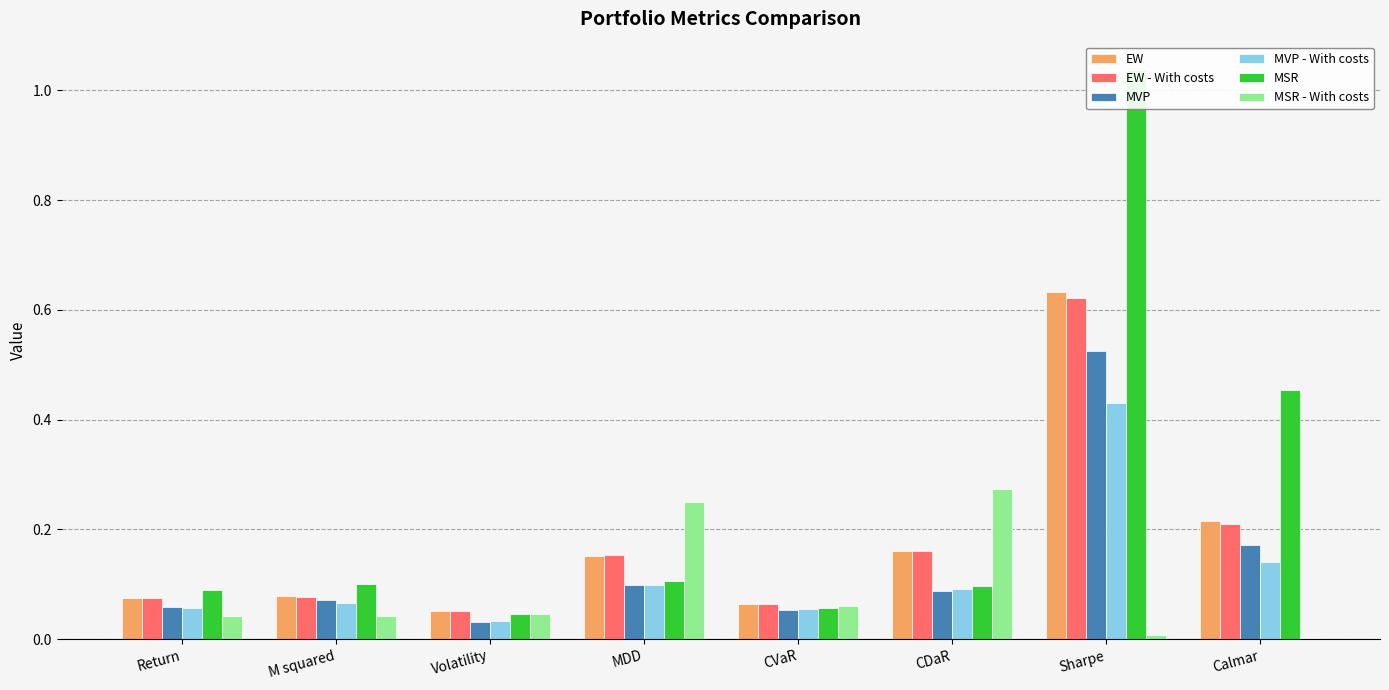

Which series changed the most between Volatility and Calmar?

MSR